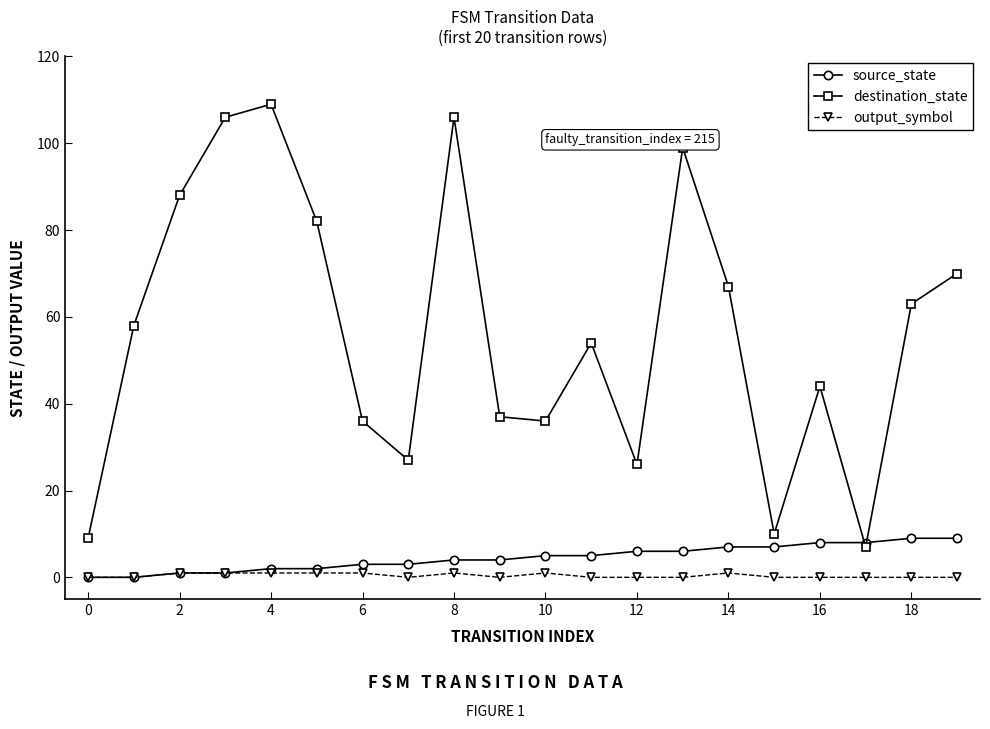

Count the number of data series in this chart.

3